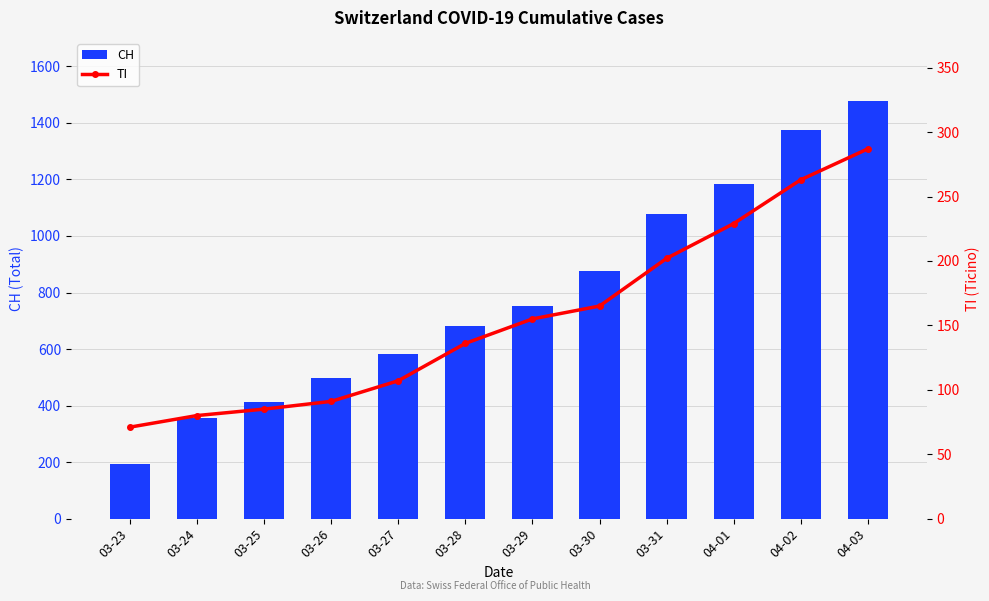

The value of TI at 03-28 is 136. True or false?

True